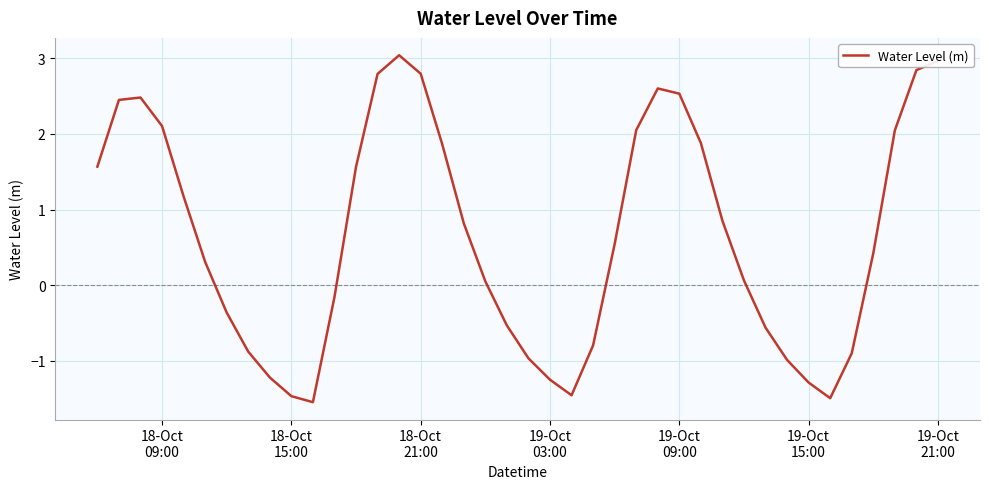

How many values are below 0?

16